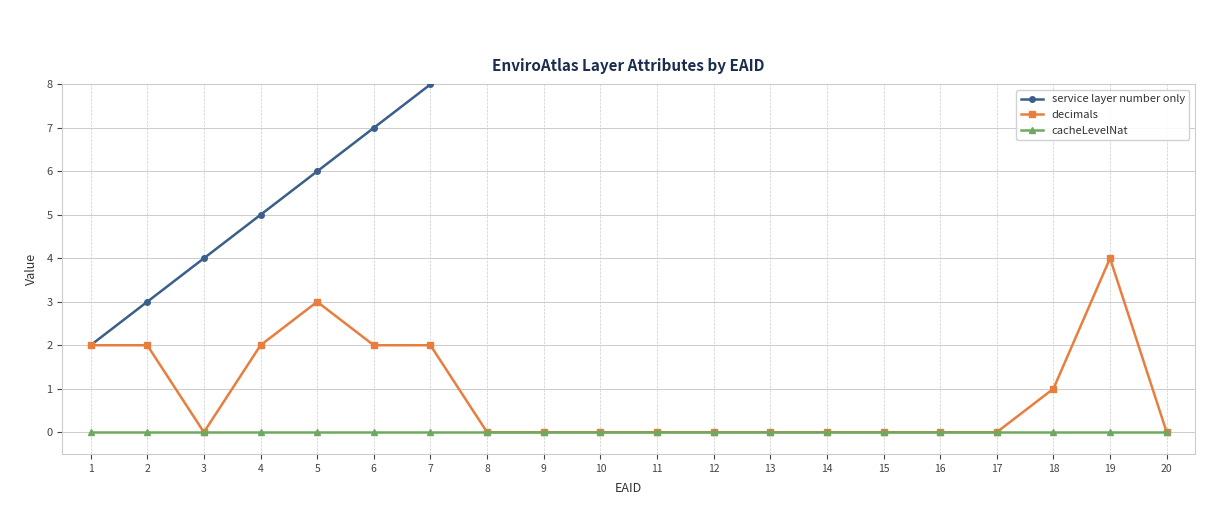

The value of cacheLevelNat at 19 is 0. True or false?

True